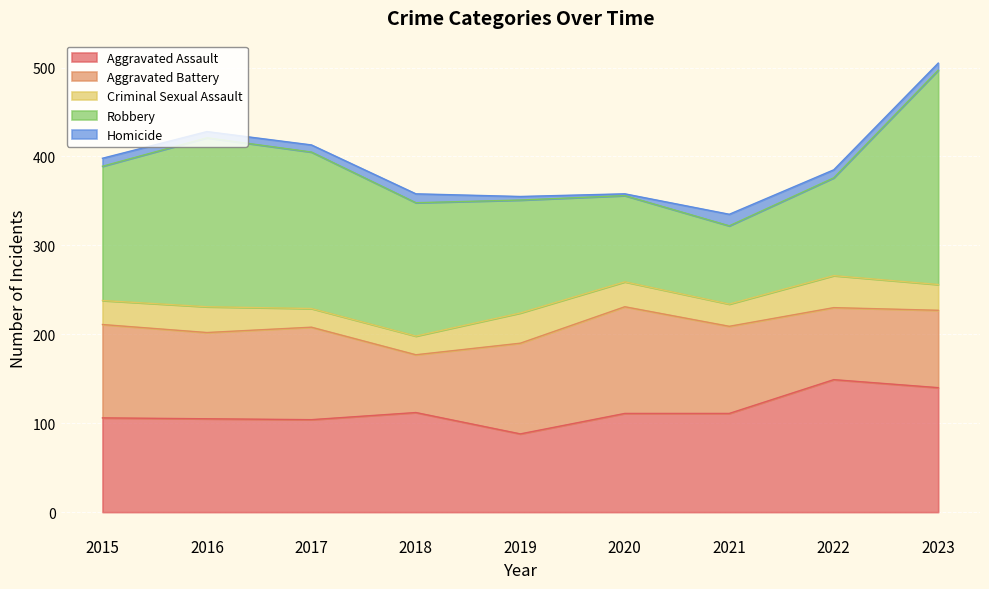

Which series has the largest range (max minus min)?

Robbery